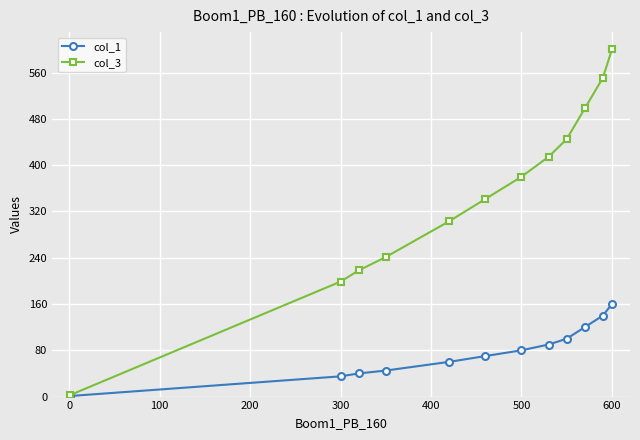

At how many categories does at least one series exceed 24?

11